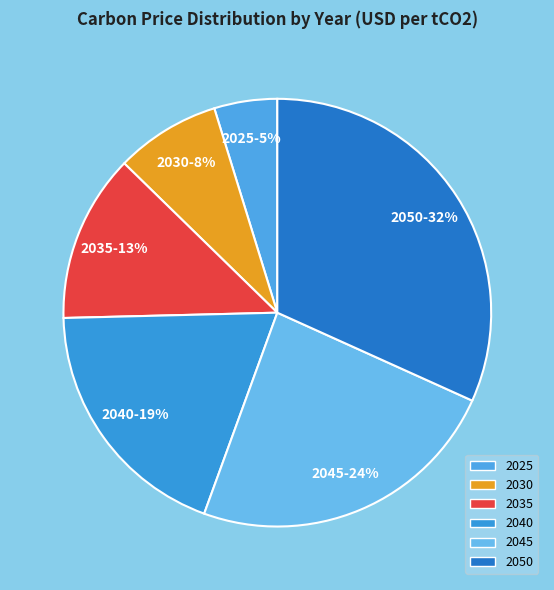

Is there any slice that represents more than half of the pie?

No